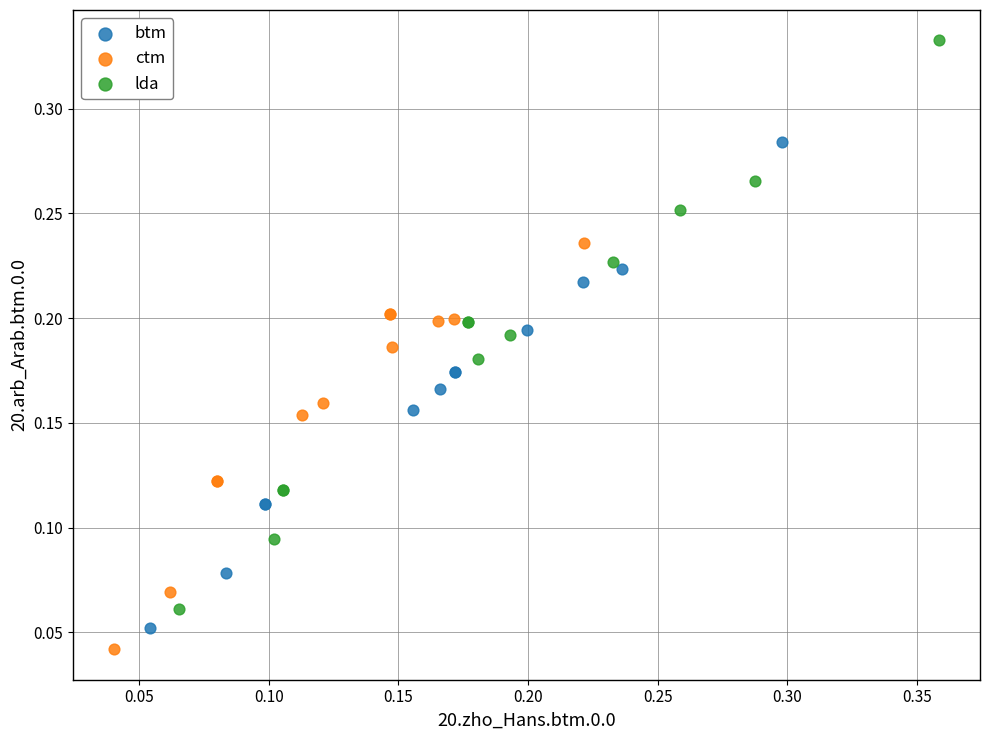

Which series has the widest spread of Y values?

lda